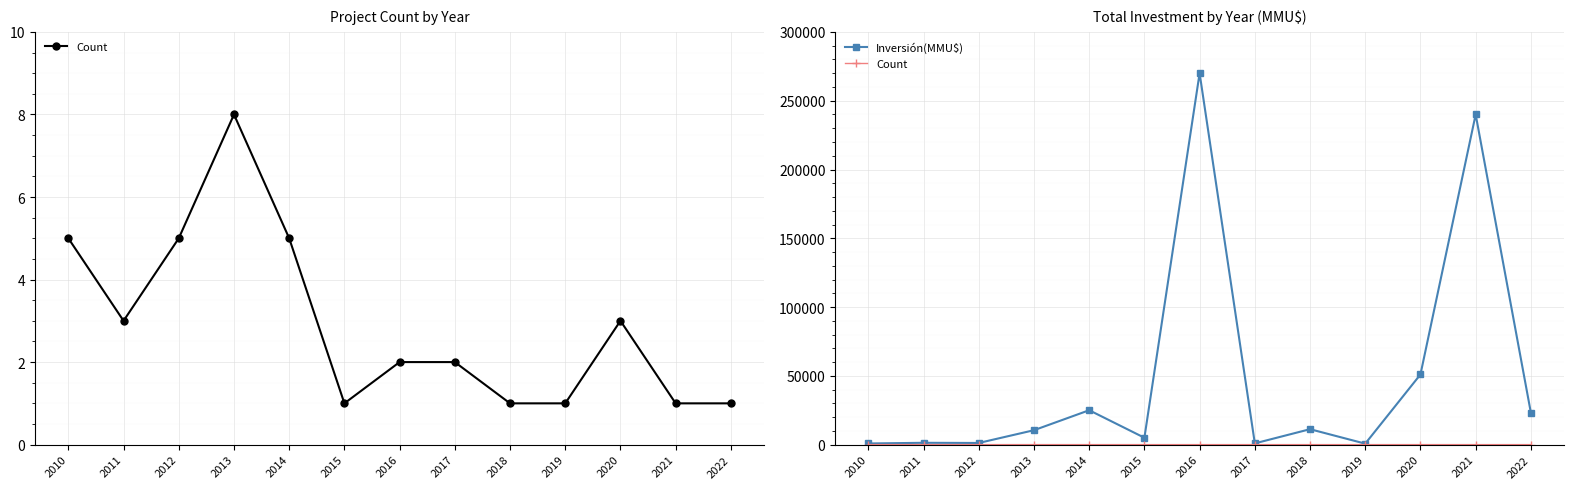

The value of Count at 2020 is 5. True or false?

False